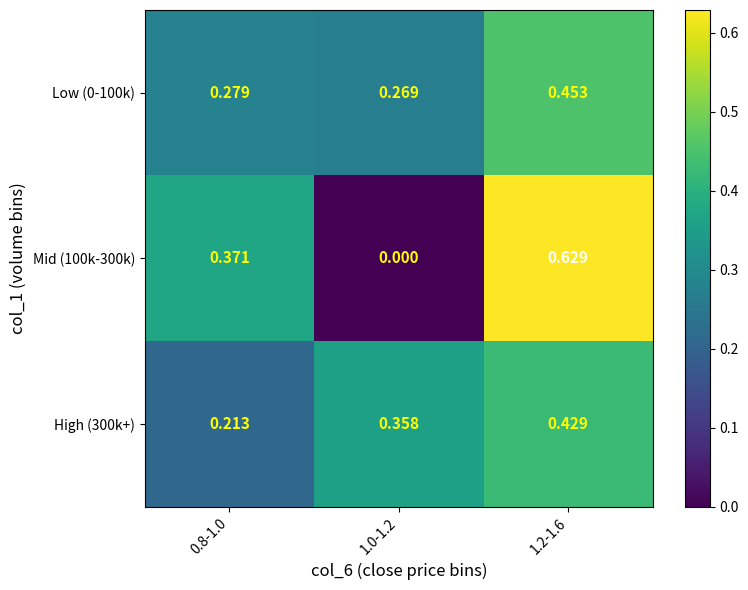

At which category is the sum across all series the highest?

1.2-1.6